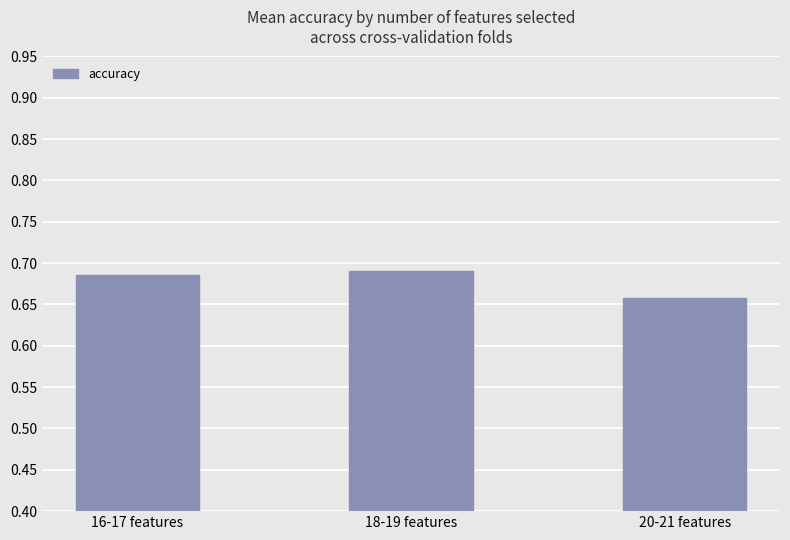

Count the number of categories in the chart.

3